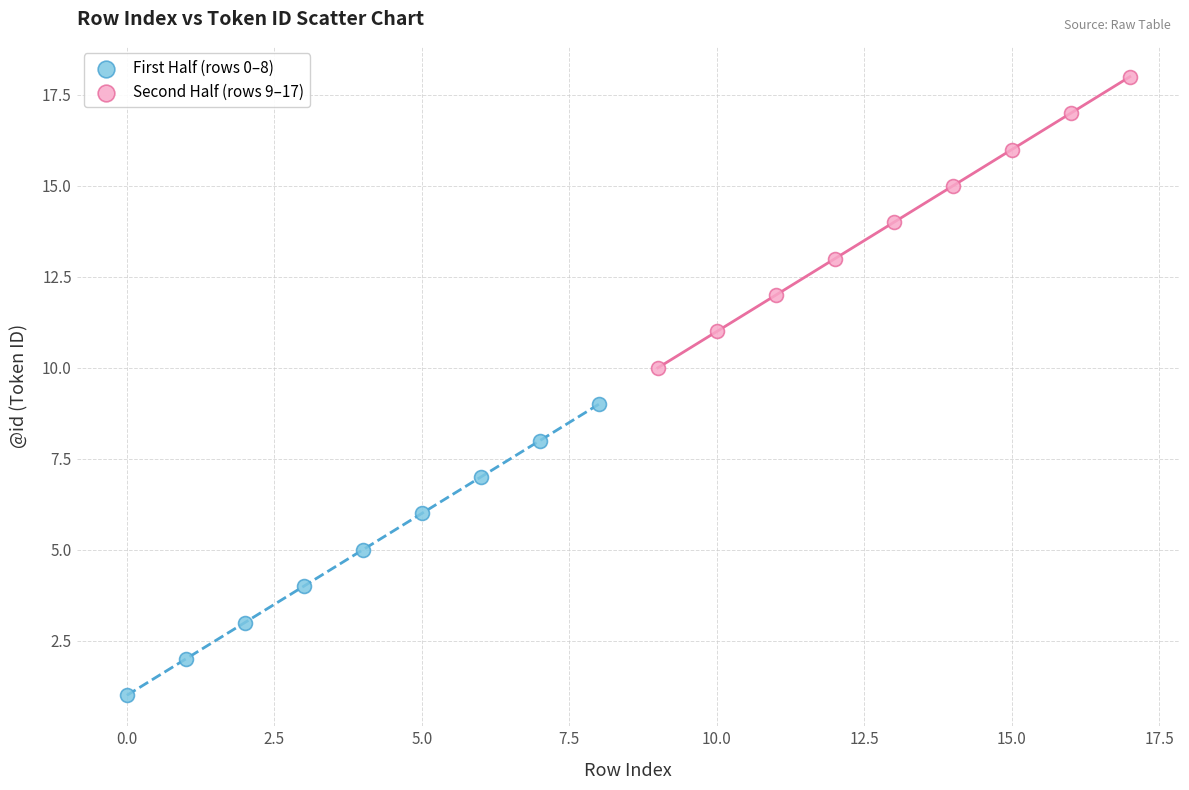

Which series reaches the maximum Y coordinate?

Second Half (rows 9–17)